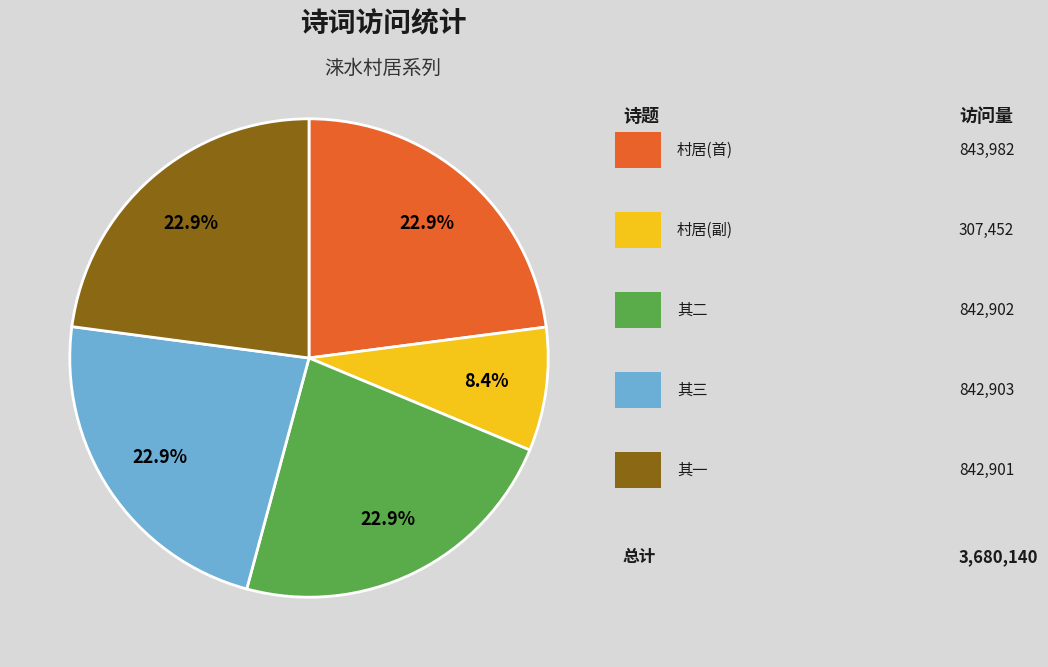

Does any single category account for the majority?

No